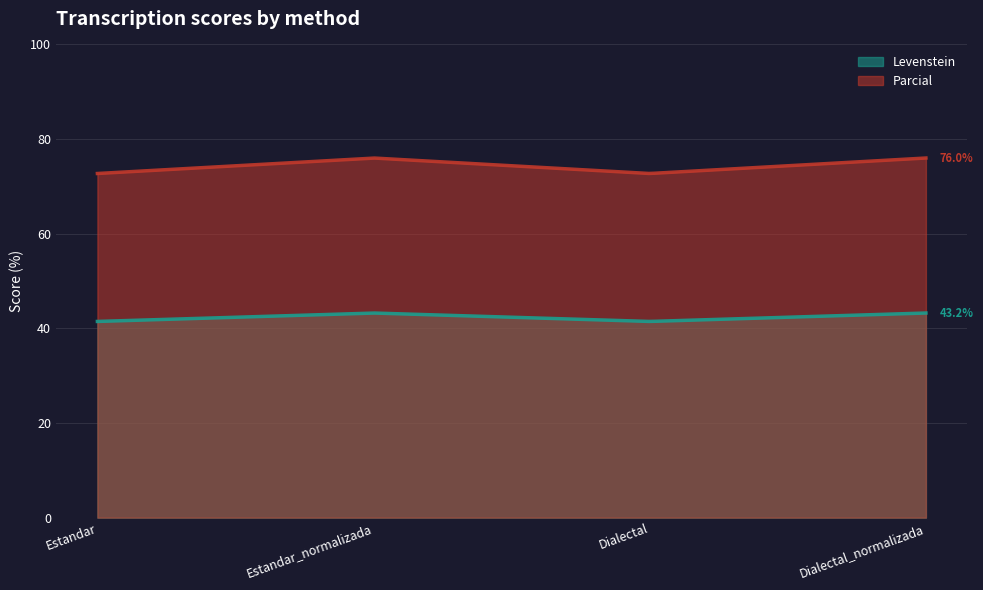

Between Dialectal and Dialectal_normalizada, which series saw the biggest shift?

Parcial